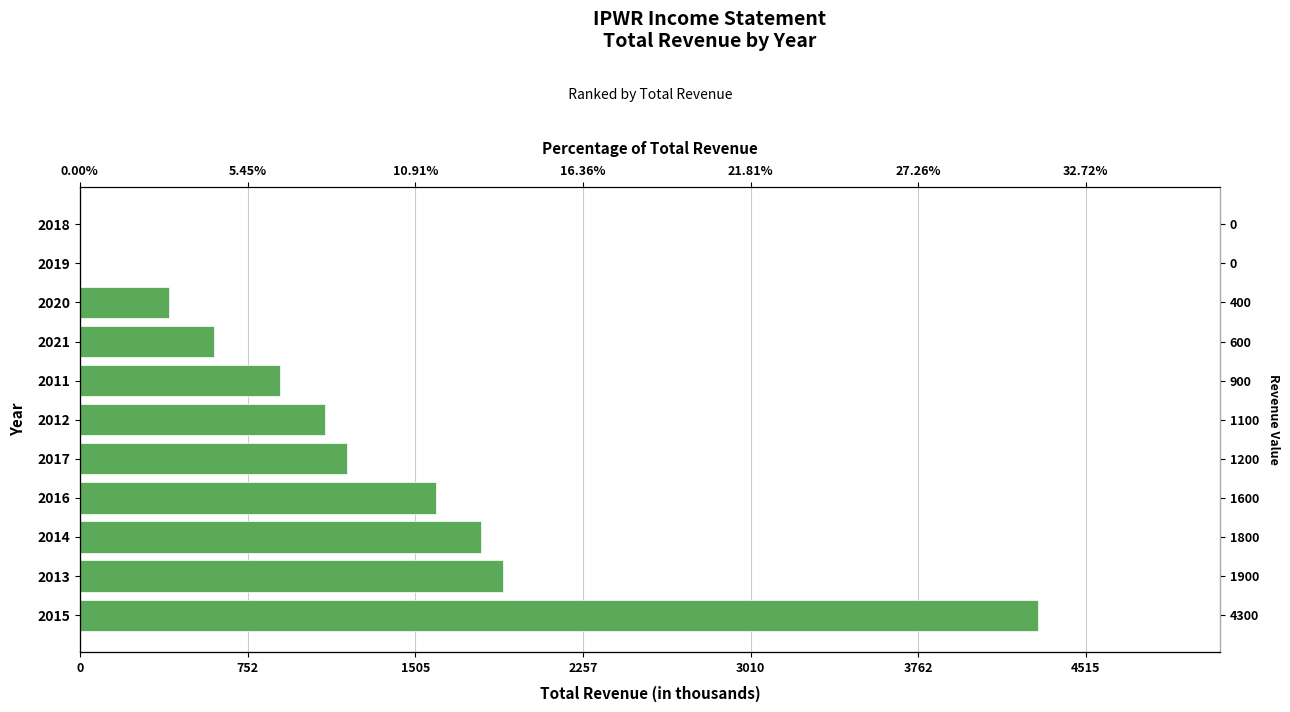

The value at 2016 is 587. True or false?

False